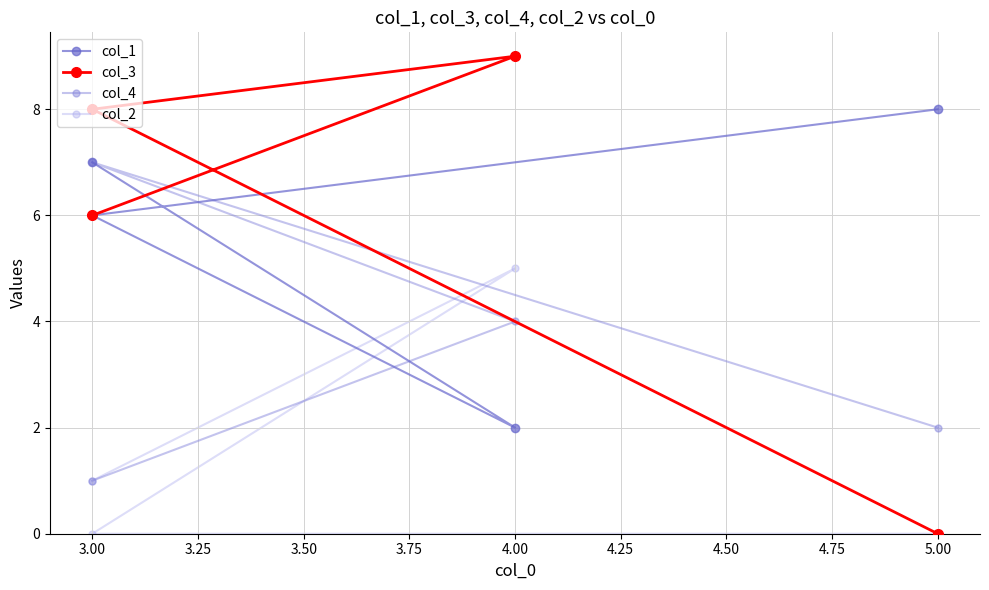

How many interior local valleys does the col_1 series have?

1